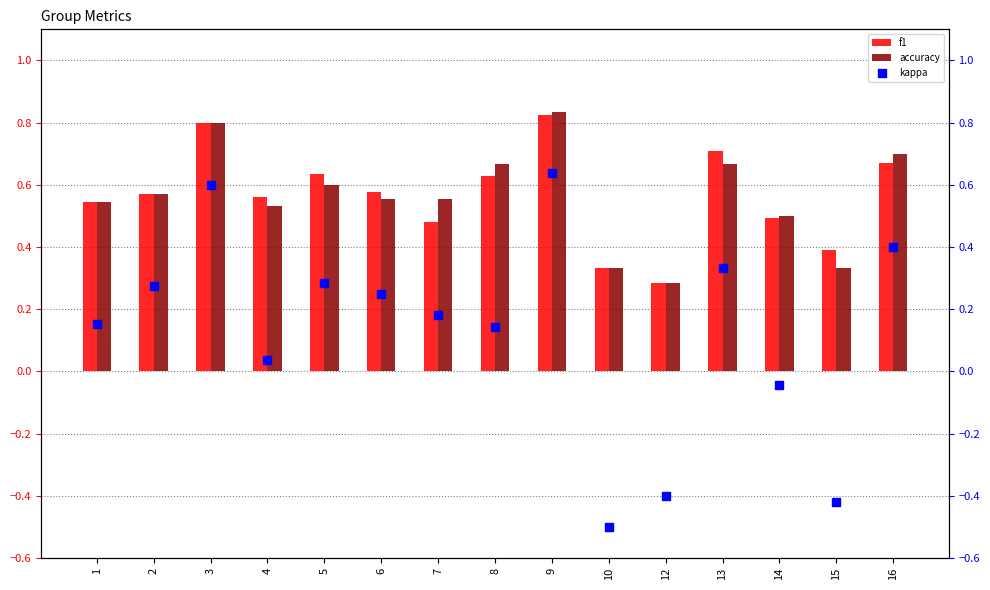

At how many categories does at least one series exceed 0?

15